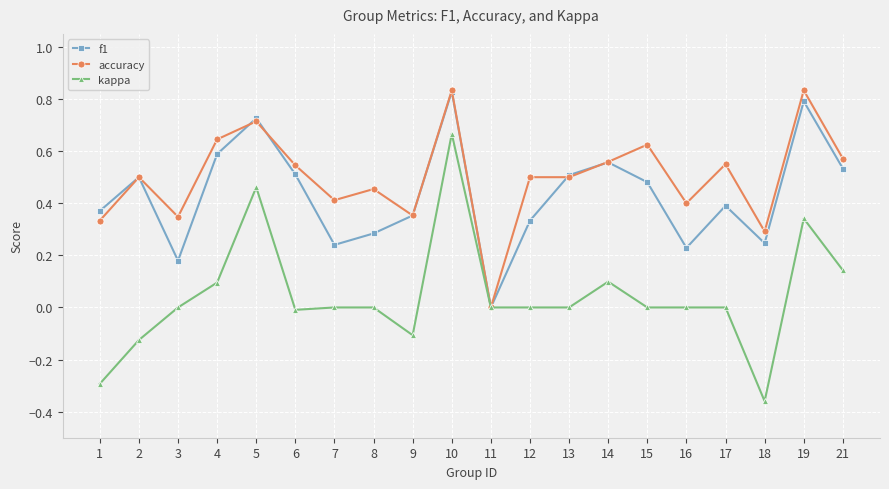

How many lines are shown in the chart?

3